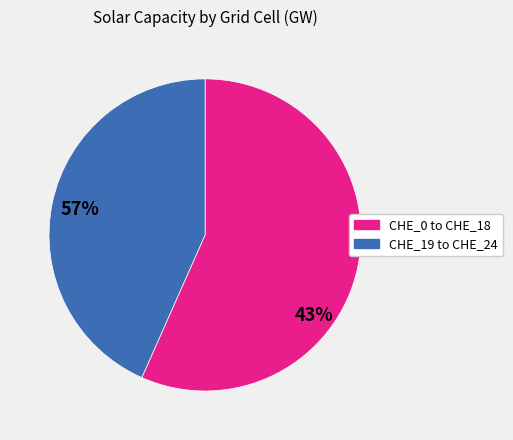

Does any single category account for the majority?

Yes